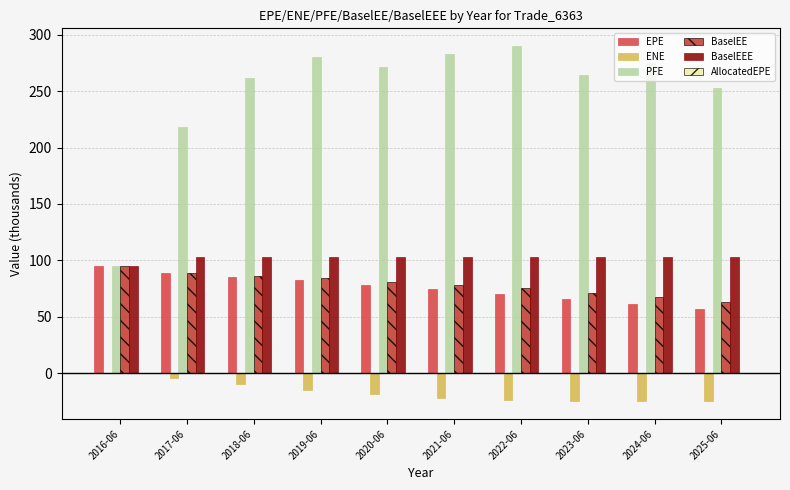

Between 2016-06 and 2024-06, which series saw the biggest shift?

PFE